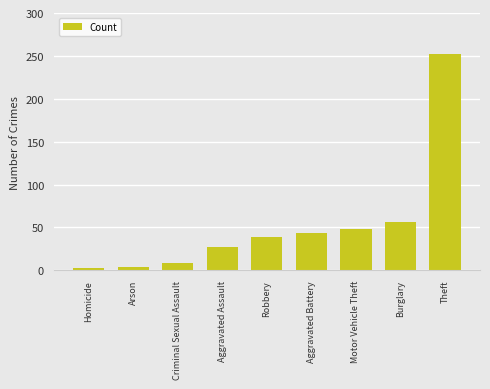

Are the bars grouped side by side (vs. stacked)?

No